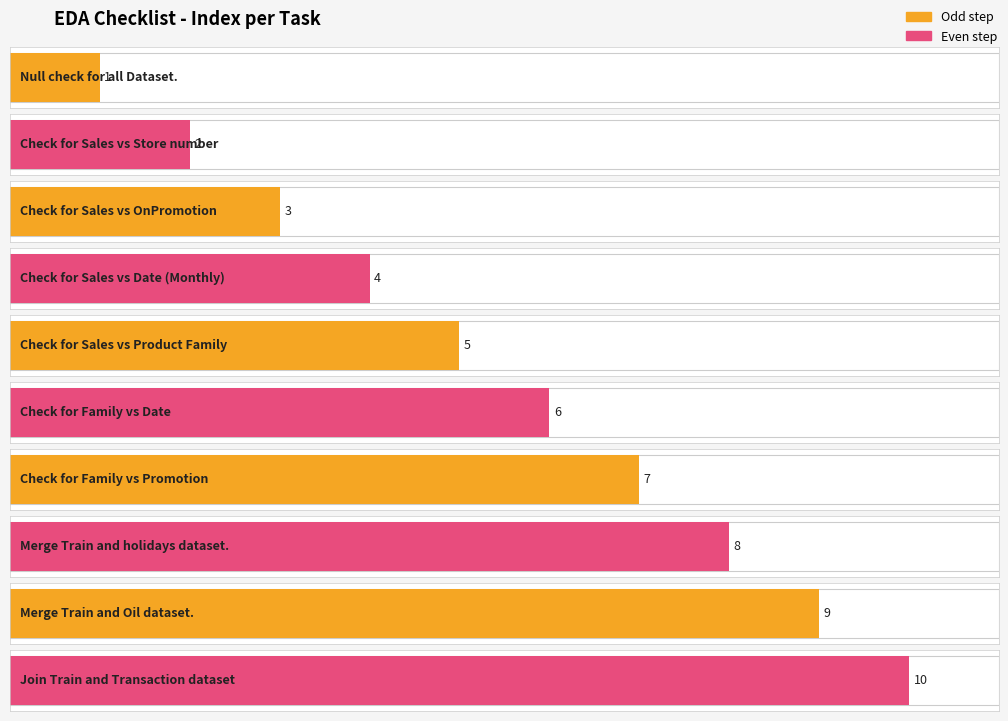

How many bars are there in total?

10